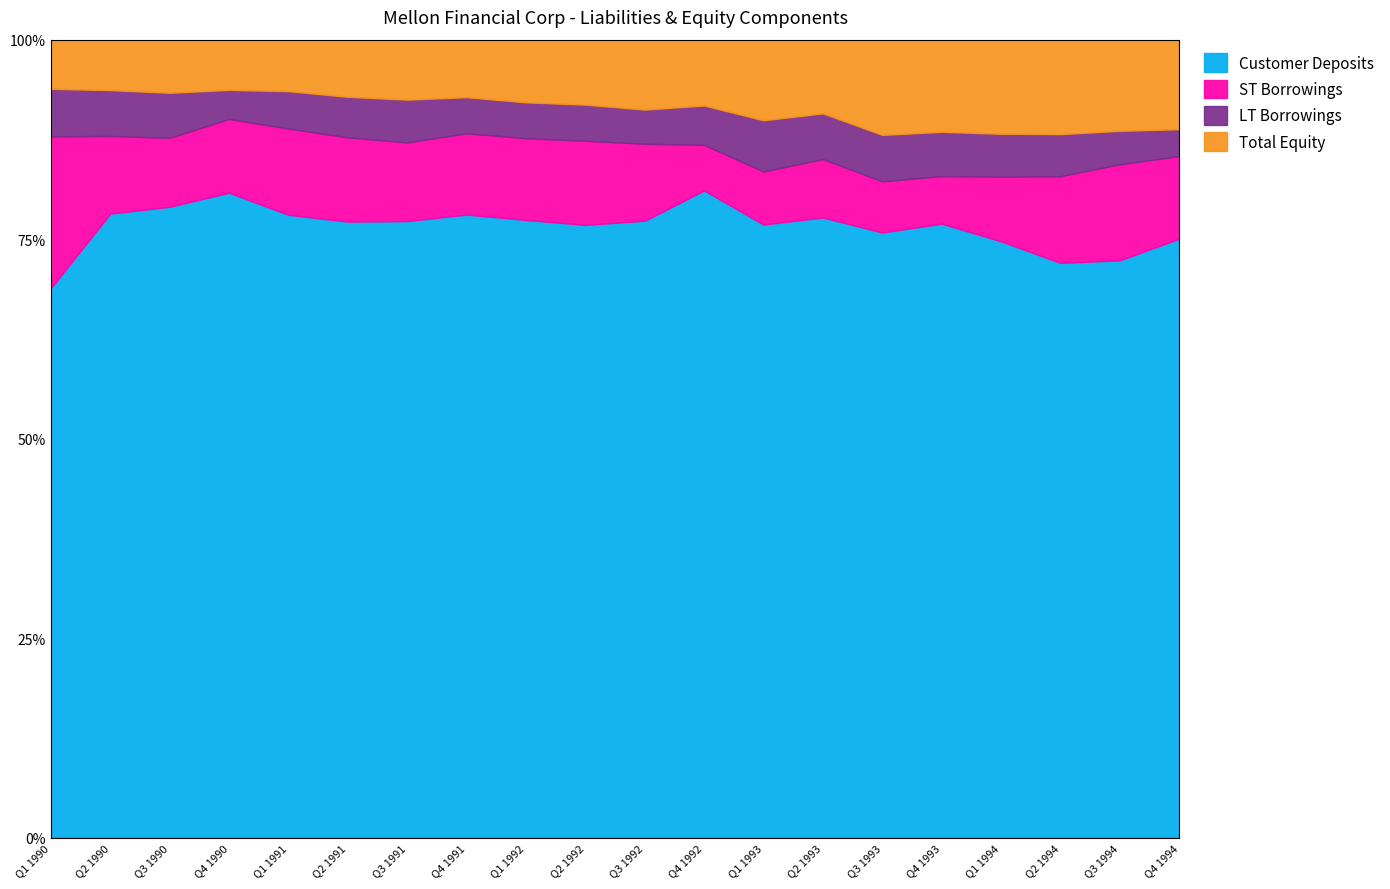

At how many categories does at least one series exceed 19285?

20